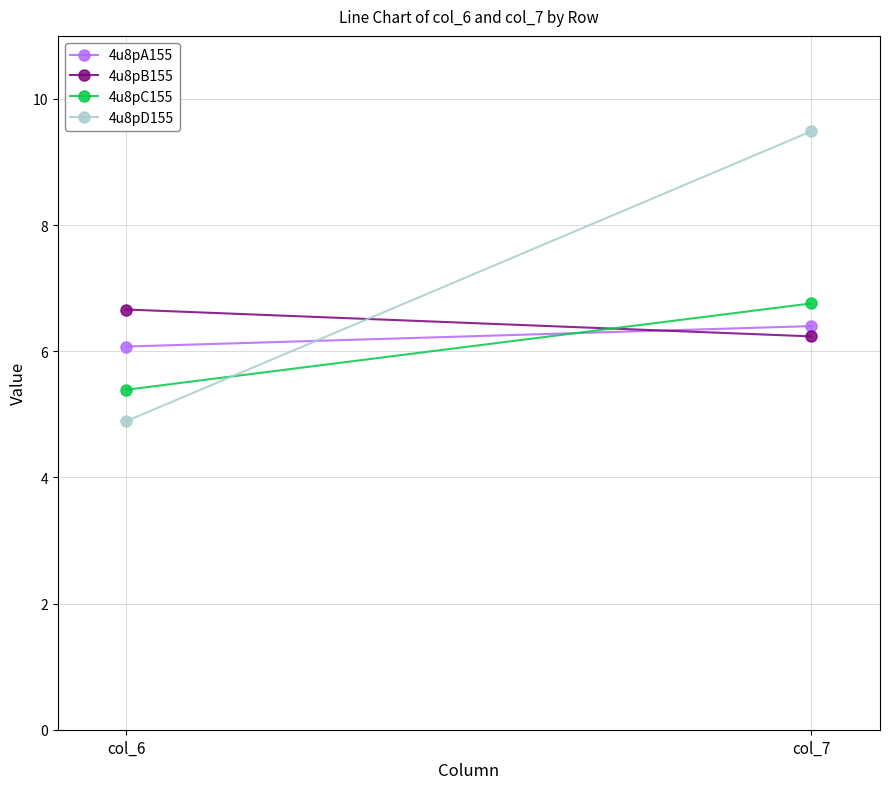

Which series changed the most between col_6 and col_7?

4u8pD155